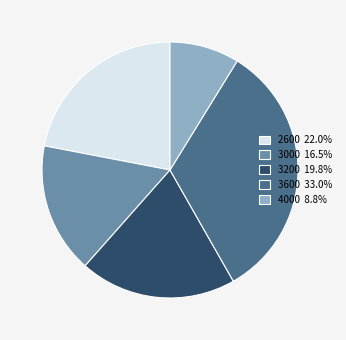

Which has a higher value, 4000 or 2600?

2600